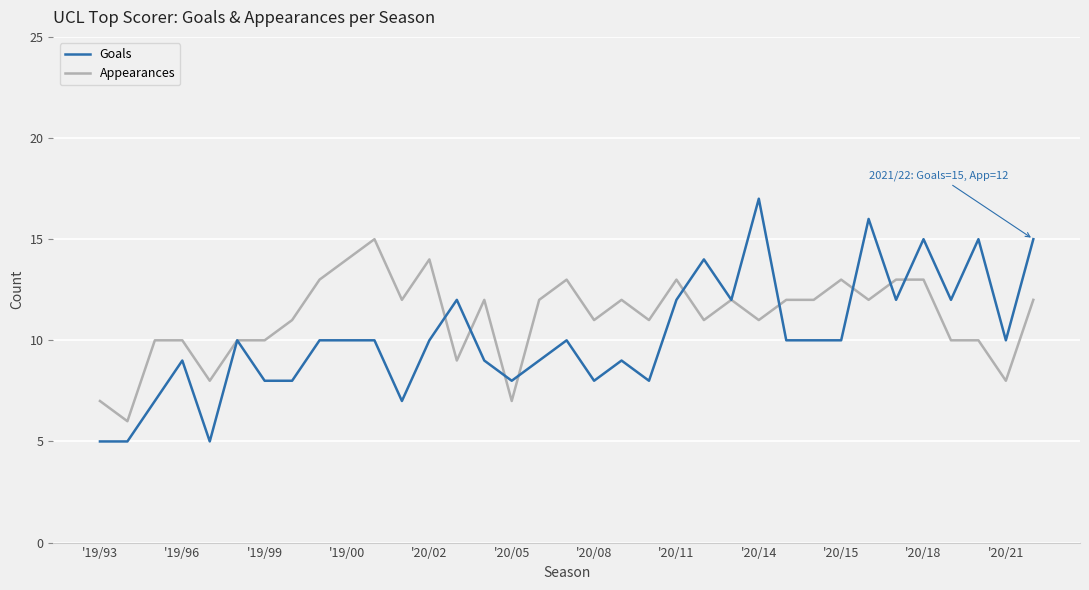

Which series has the widest spread of values?

Goals